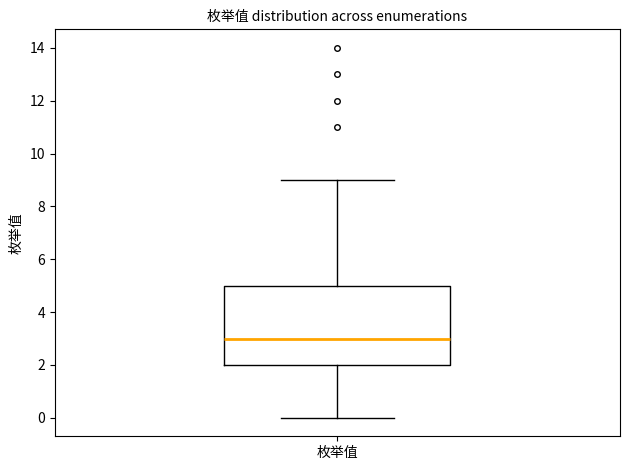

Transcribe this box plot: give where the median line is, the range the box spans, and where the two whiskers end, as read against the y-axis. The values are not printed on the chart, so give them approximately, as read against the axis.

median 3, box 2 to 5, whiskers 0 to 9